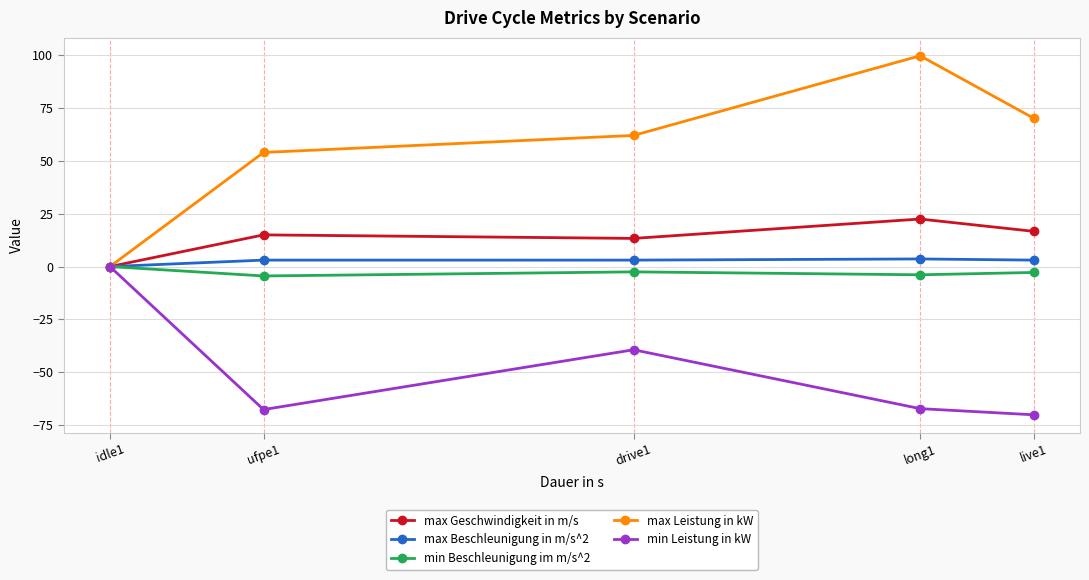

The value of max Geschwindigkeit in m/s at drive1 is 13.3. True or false?

True